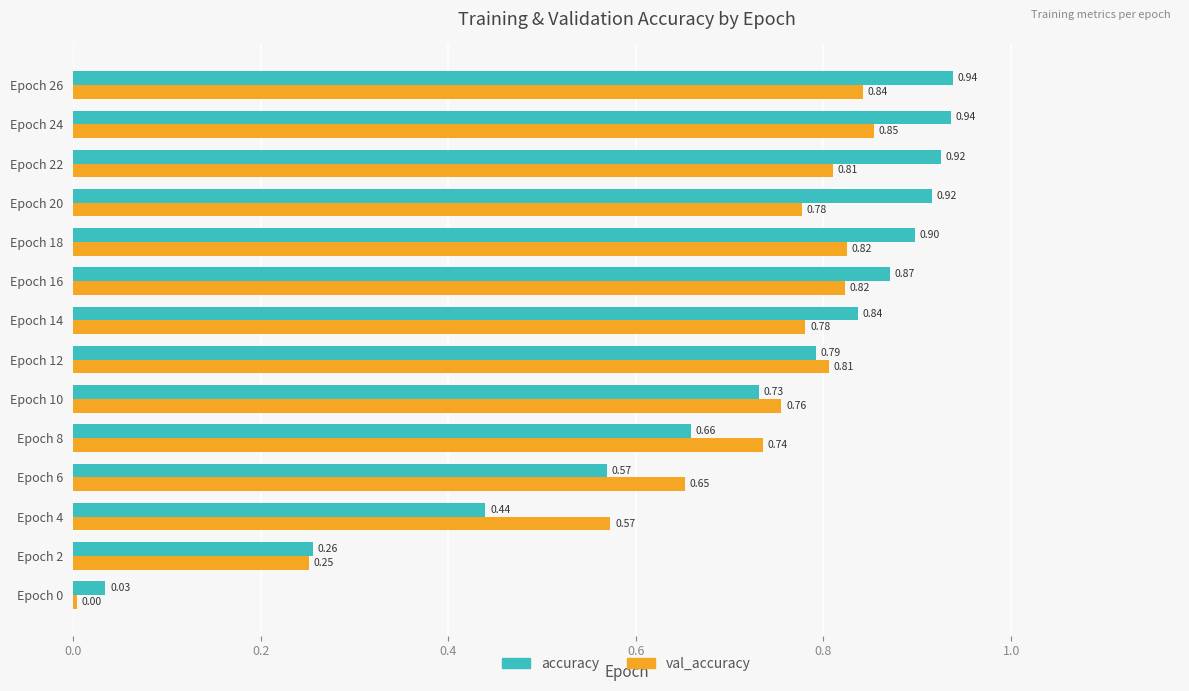

Which series has the largest total across all categories?

accuracy